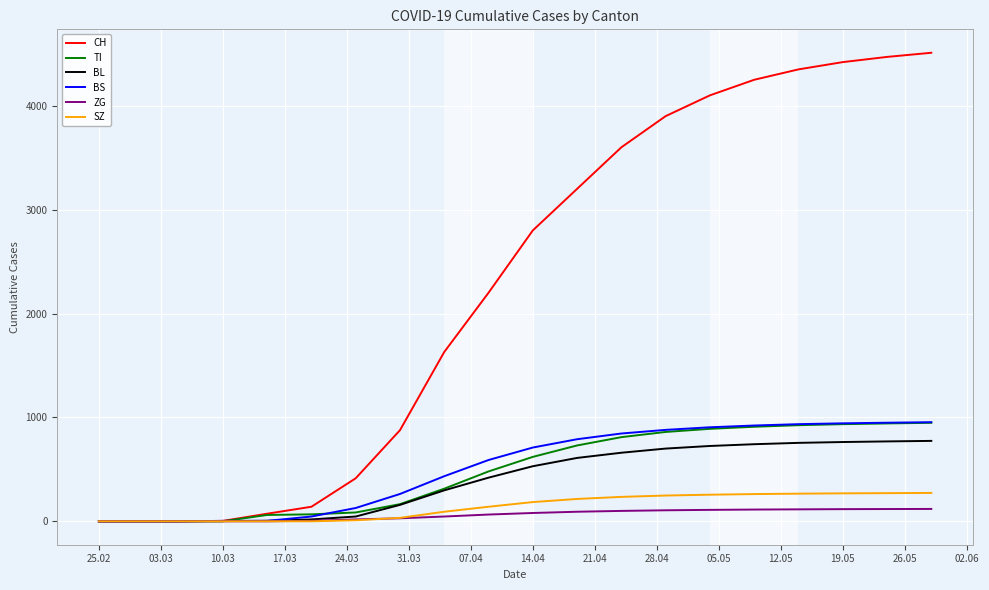

Which series has the widest spread of values?

CH